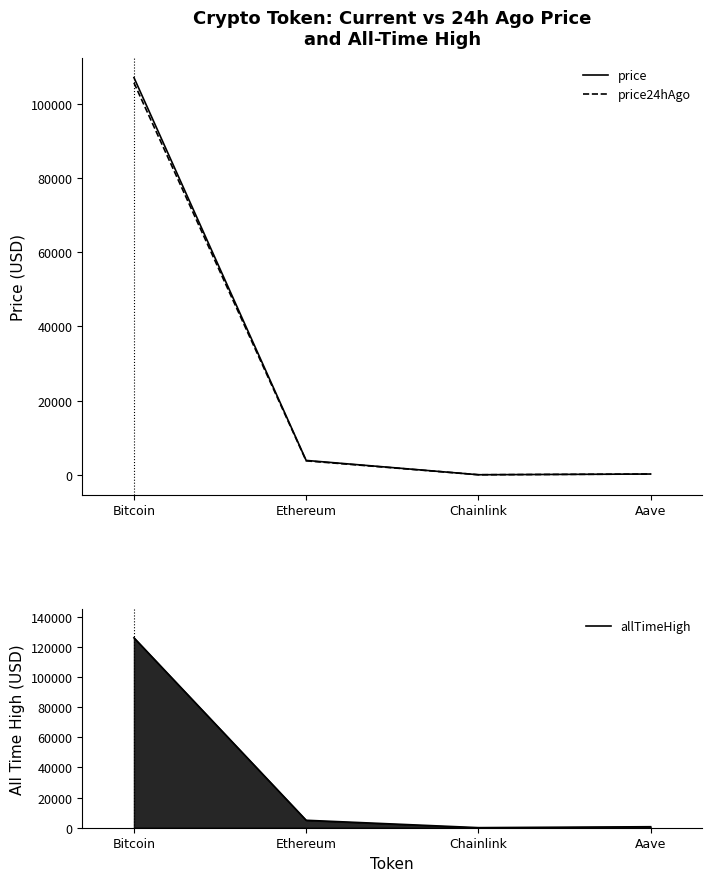

True or false: price24hAgo has more than 1 interior local peaks.

False